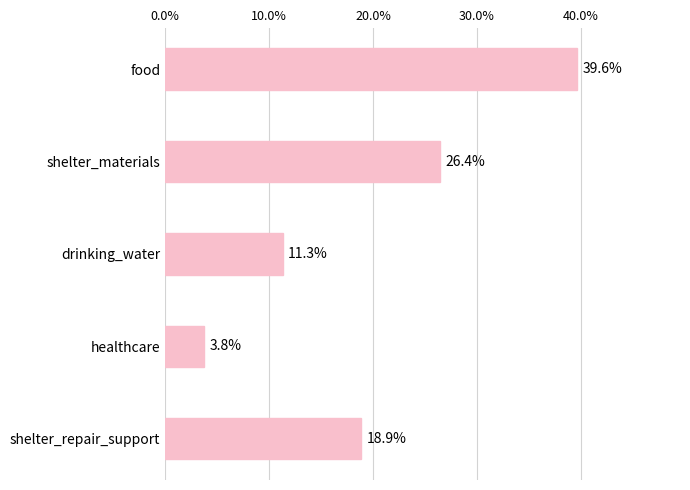

What is the smallest value displayed?

3.8